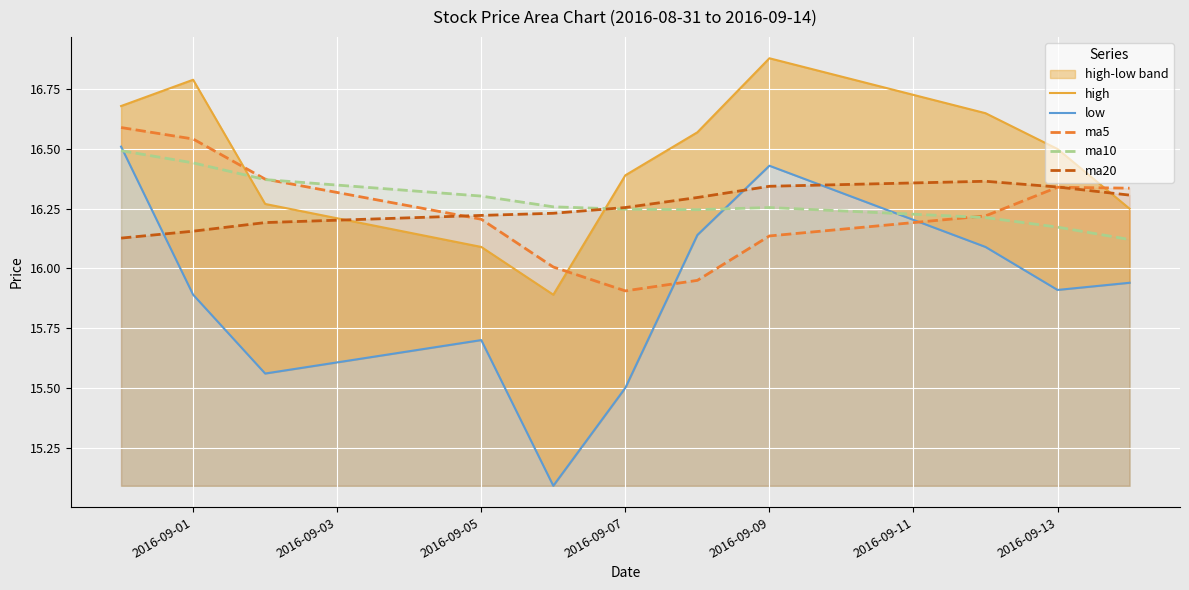

What is the average value of the ma20 series?

16.3